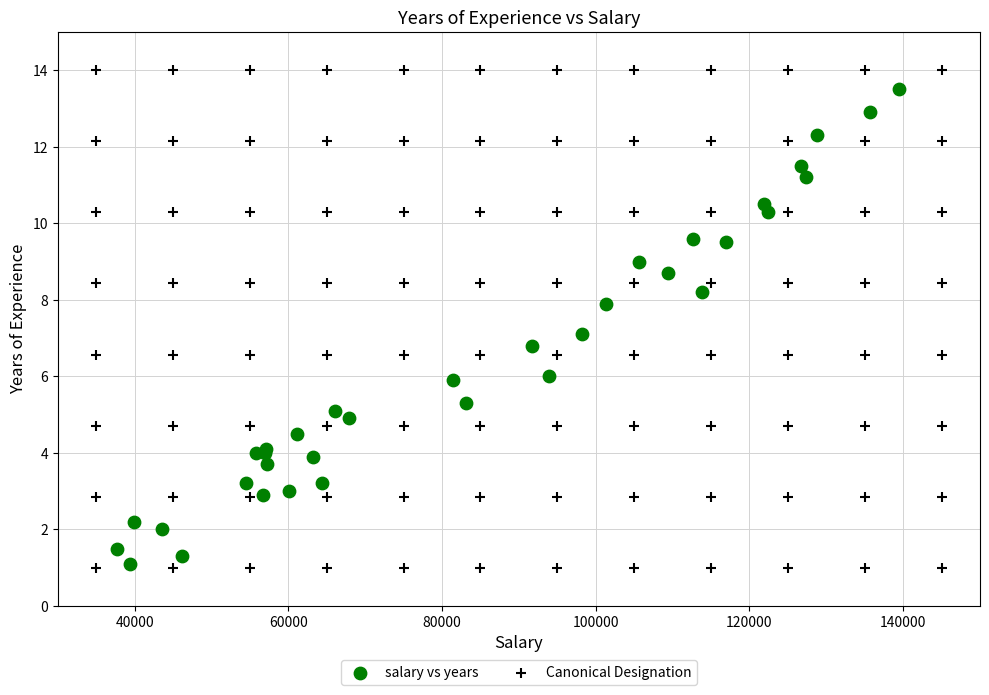

What are all the series names shown in the legend?

salary vs years, Canonical Designation